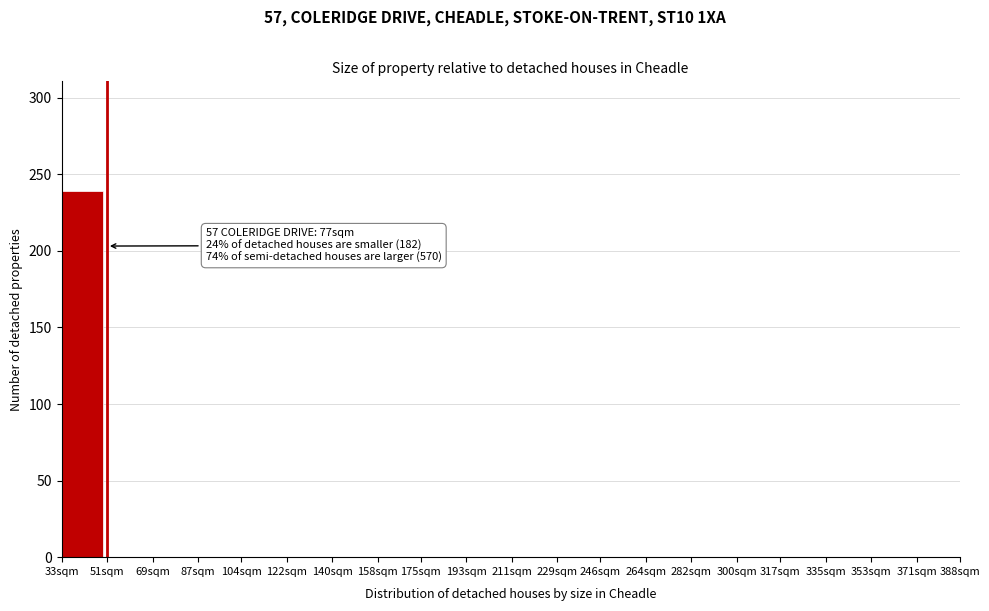

Reading left to right, what are all the values shown in this chart?

33sqm=239	51sqm=0	69sqm=0	87sqm=0	104sqm=0	122sqm=0	140sqm=0	158sqm=0	175sqm=0	193sqm=0	211sqm=0	229sqm=0	246sqm=0	264sqm=0	282sqm=0	300sqm=0	317sqm=0	335sqm=0	353sqm=0	371sqm=0